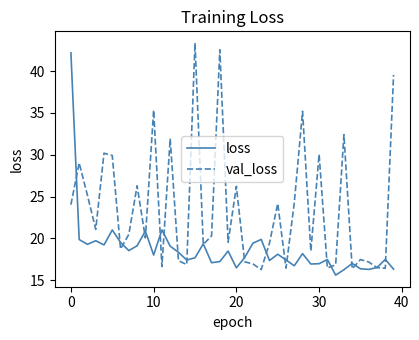

List the series in order of their overall mean, lowest first.

loss, val_loss